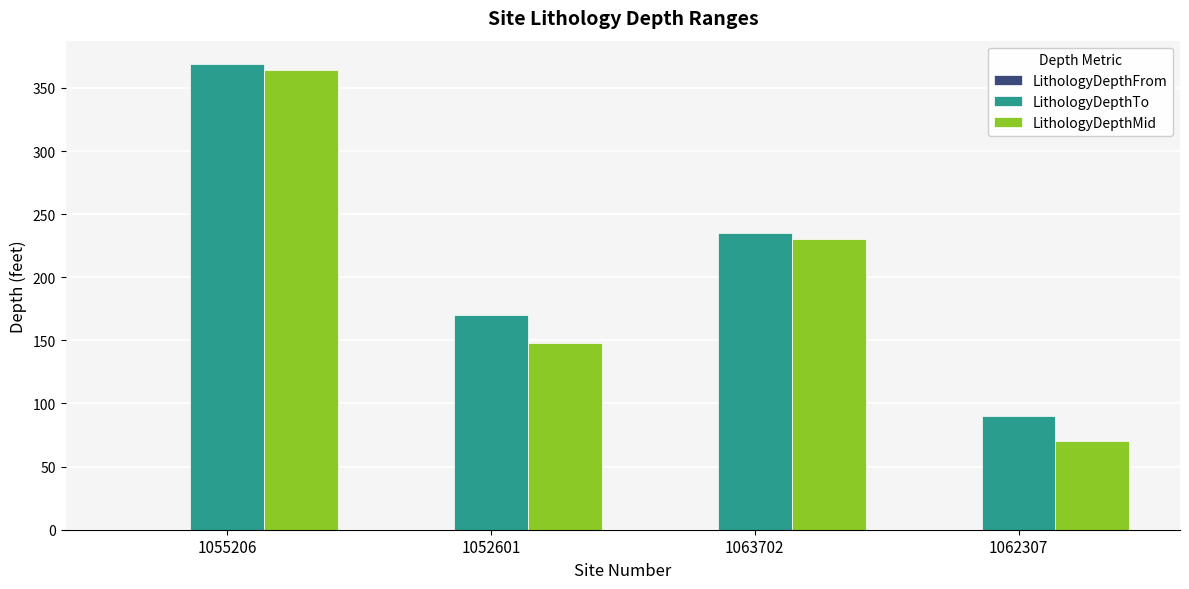

What is the label of the 2nd bar from the right?

1063702